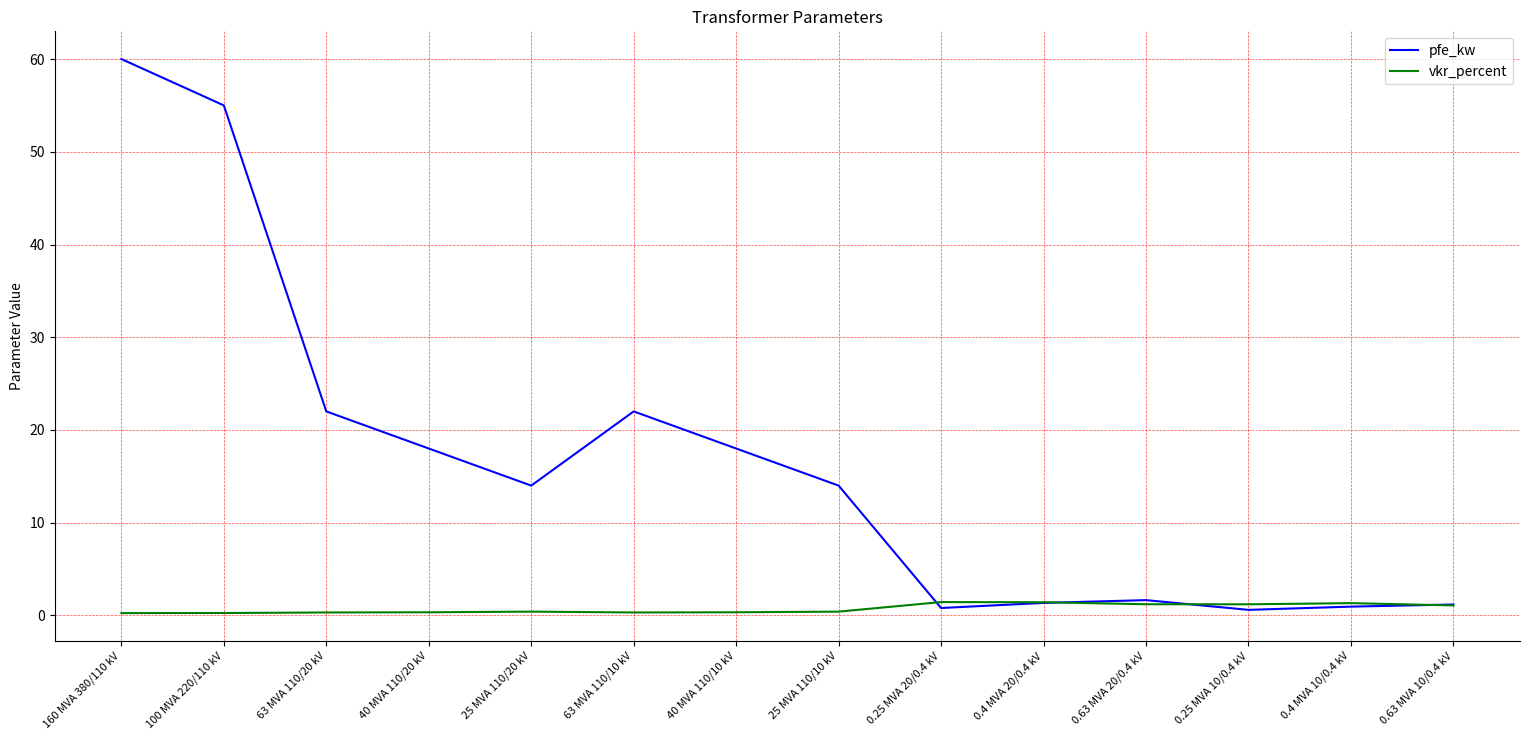

Which series has the largest range (max minus min)?

pfe_kw